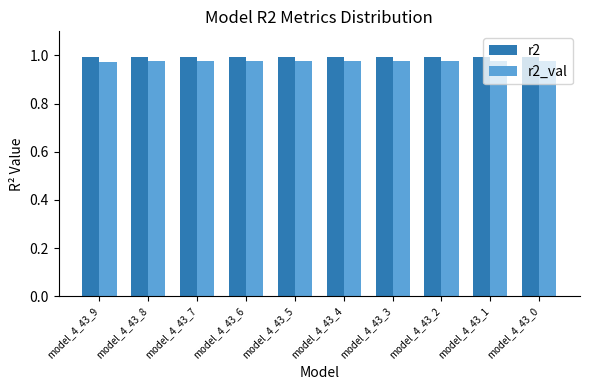

True or false: r2_val has a value of 1.0 at model_4_43_6.

True